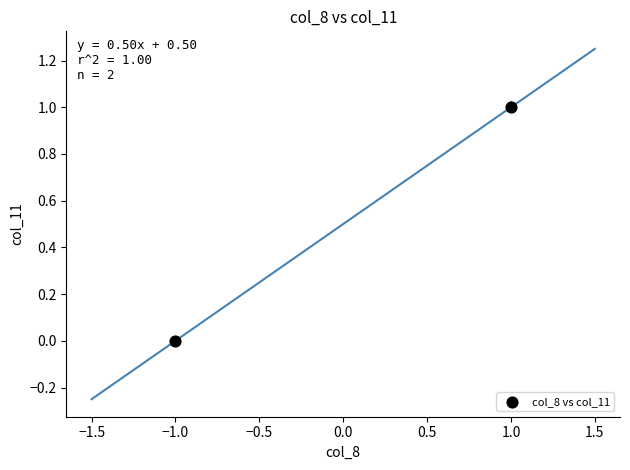

List the coordinates of all points as (Y, X) pairs, reading left to right.

(0, -1)  (1, 1)